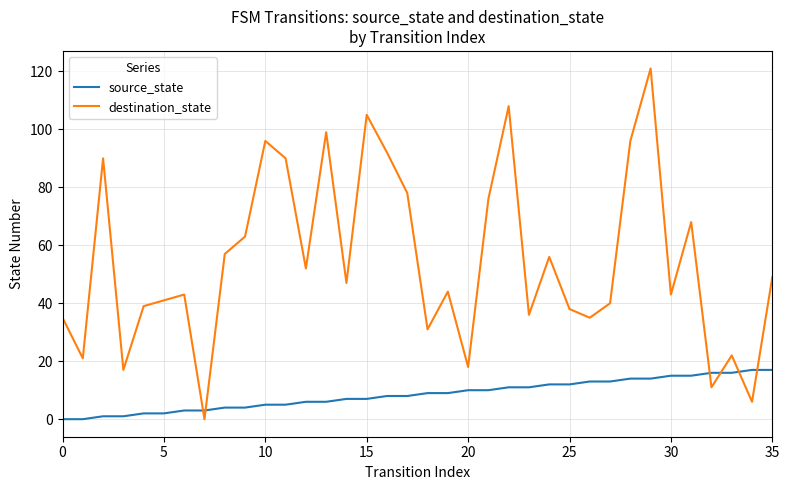

What is the maximum value for source_state?

17